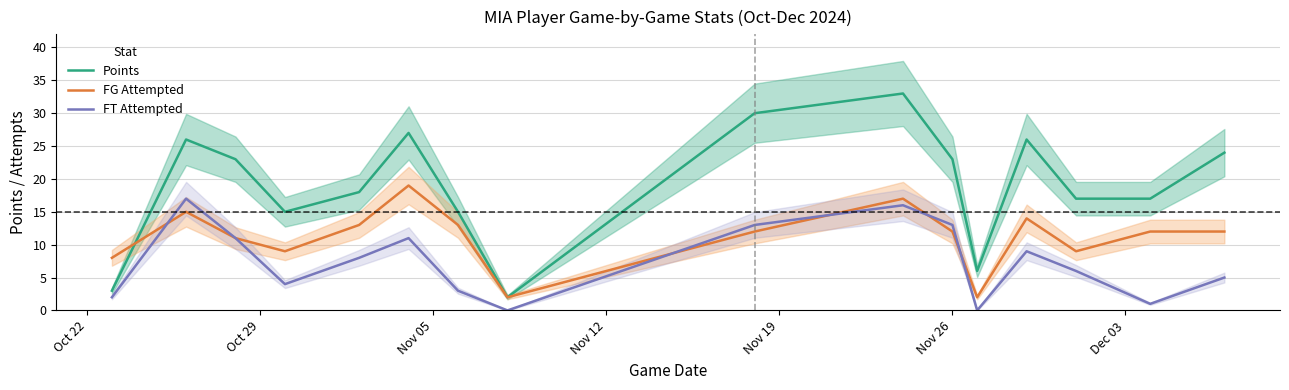

What is the difference between the maximum and minimum values in the FG Attempted series?

17